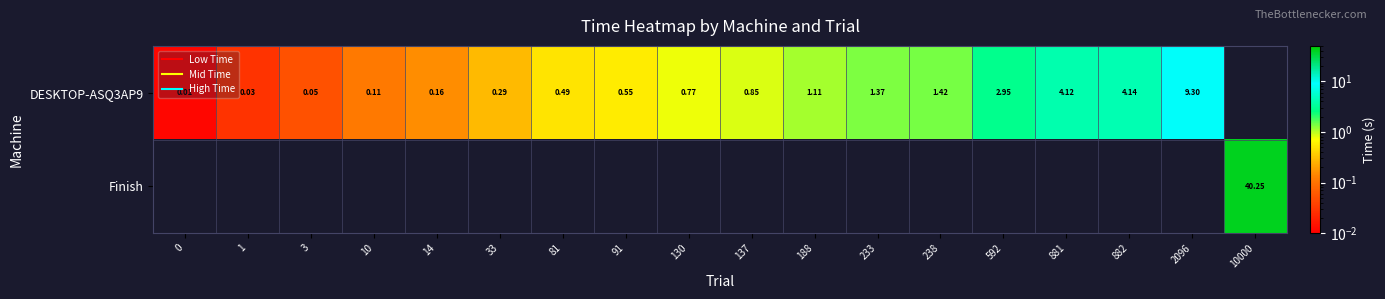

List the series in order of their peak value, lowest first.

DESKTOP-ASQ3AP9, Finish